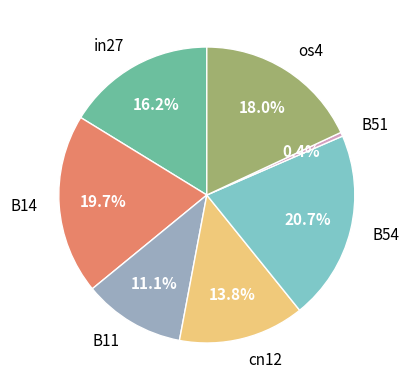

Rank the categories by value from highest to lowest.

B54, B14, os4, in27, cn12, B11, B51